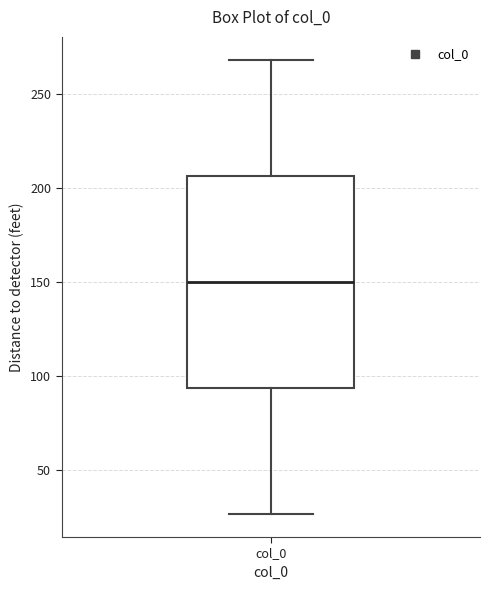

Read this box plot against the y-axis: the position of the median line, the range covered by the box, and the ends of both whiskers. The values are not printed on the chart, so give them approximately, as read against the axis.

median 150, box 95 to 205, whiskers 25 to 270